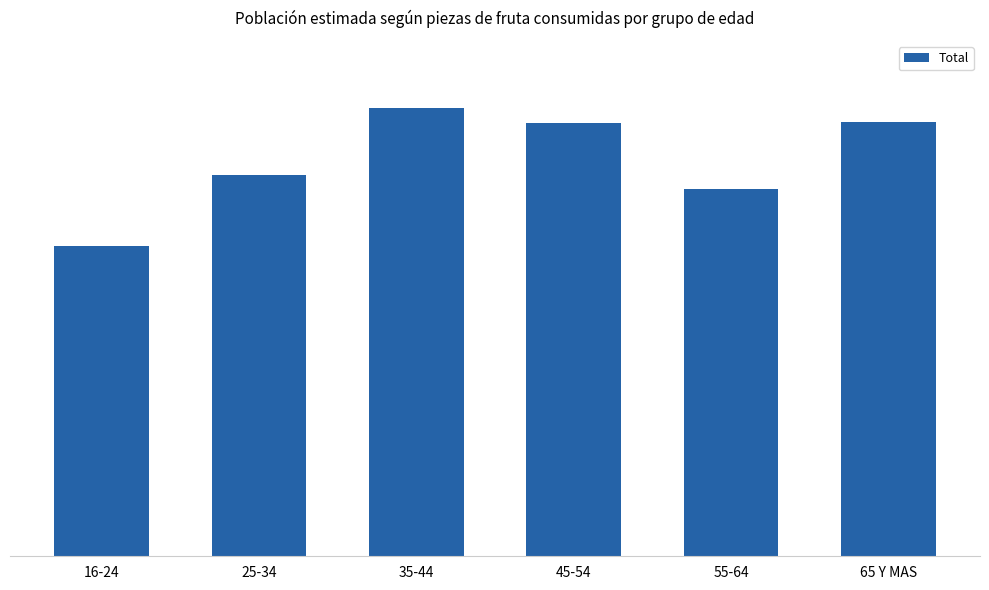

What is the difference between the second highest and minimum values?

31550